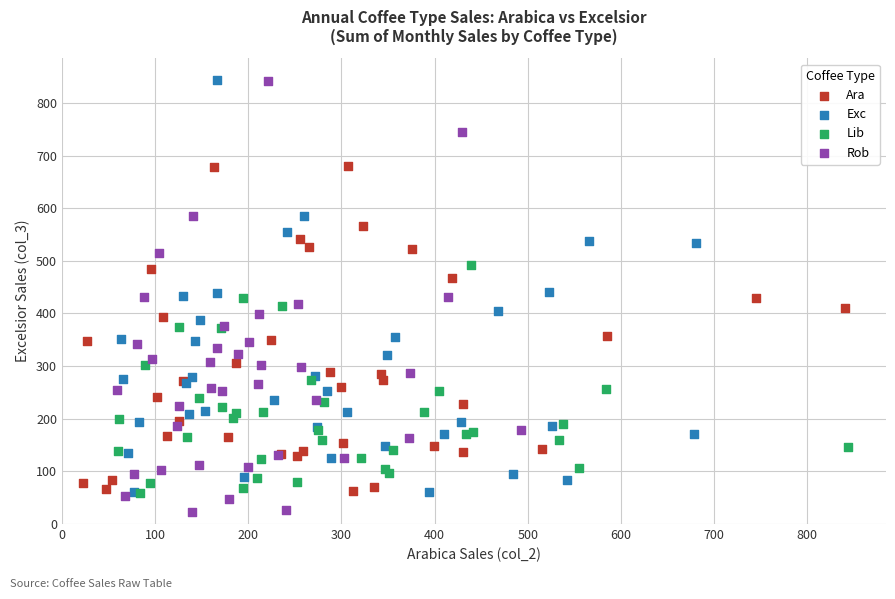

Which series reaches the minimum Y coordinate?

Rob